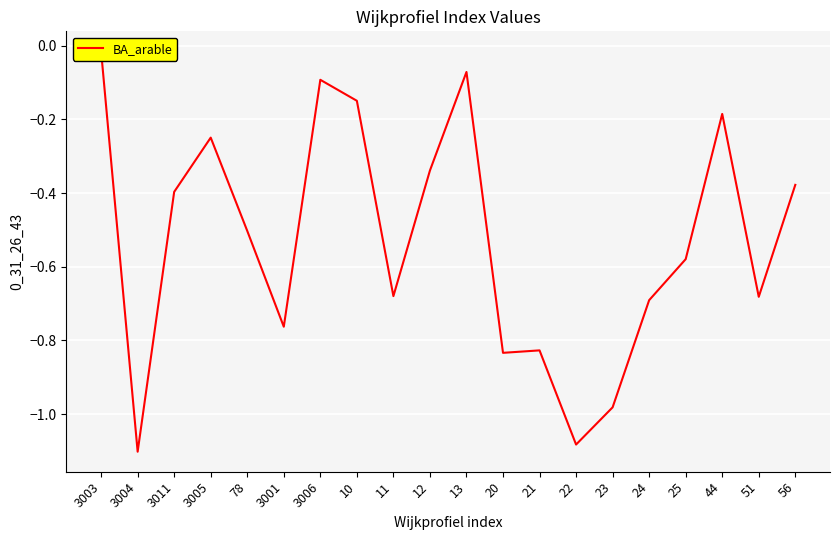

At which label is the value closest to 0?

3003